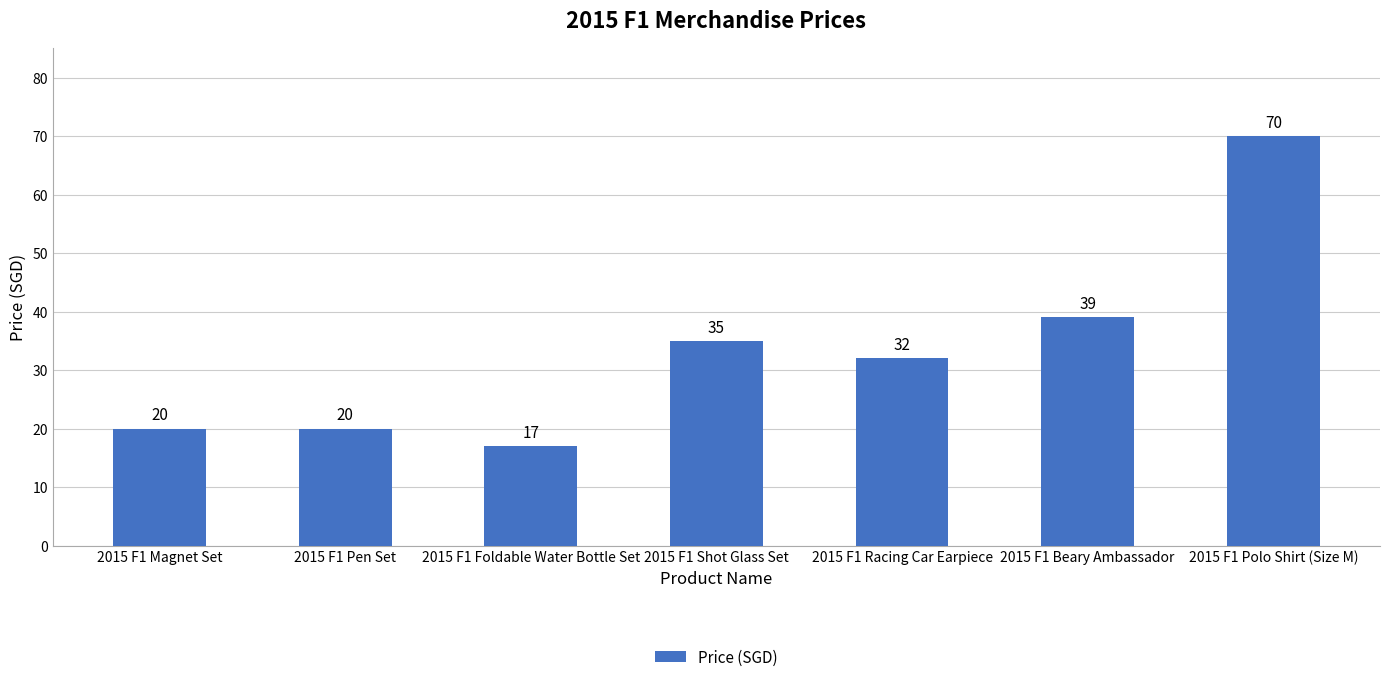

Which category has the lowest value across all series?

2015 F1 Foldable Water Bottle Set